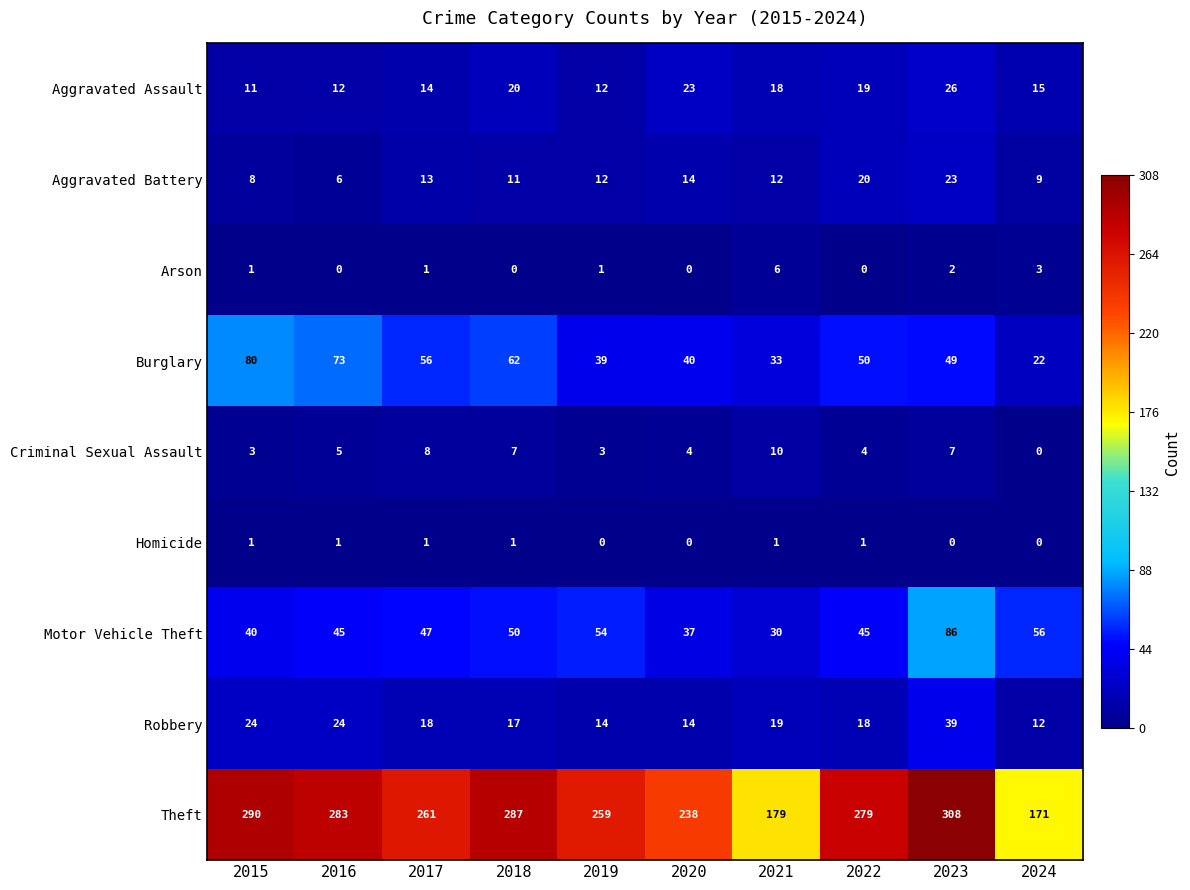

What is the total value across all series at 2019?

394